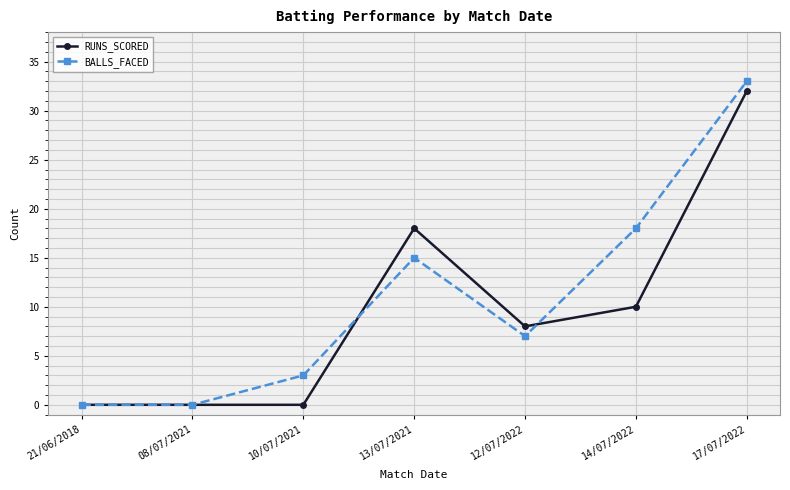

At which category does the chart reach its peak across all series?

17/07/2022